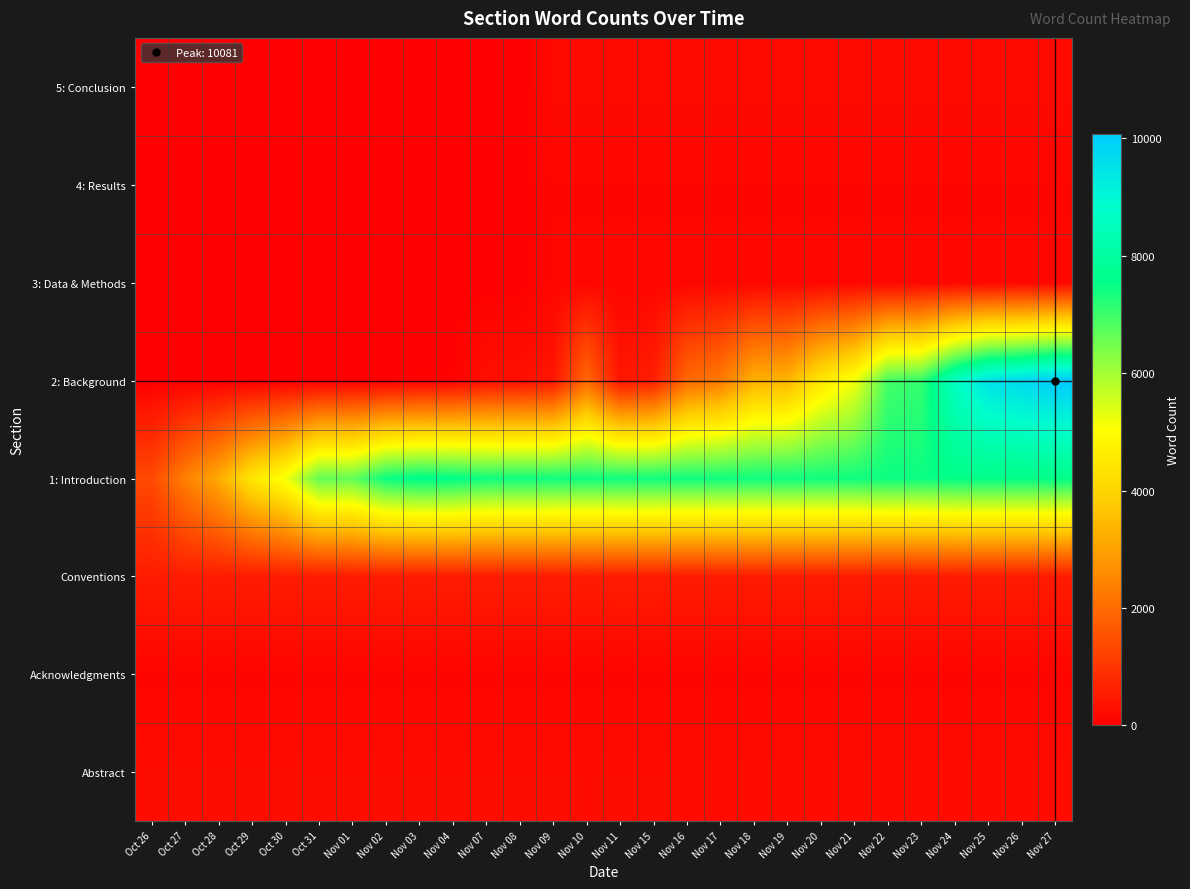

At which category is the sum across all series the highest?

Nov 27